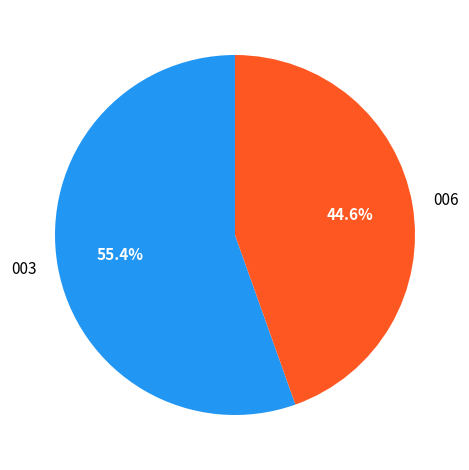

Combined, do 003 and 006 account for over 50%?

Yes